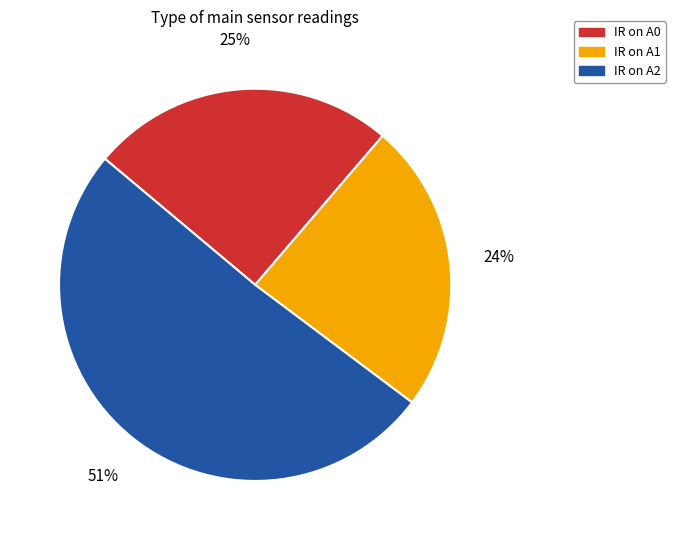

What is the smallest slice in the pie chart?

IR on A1